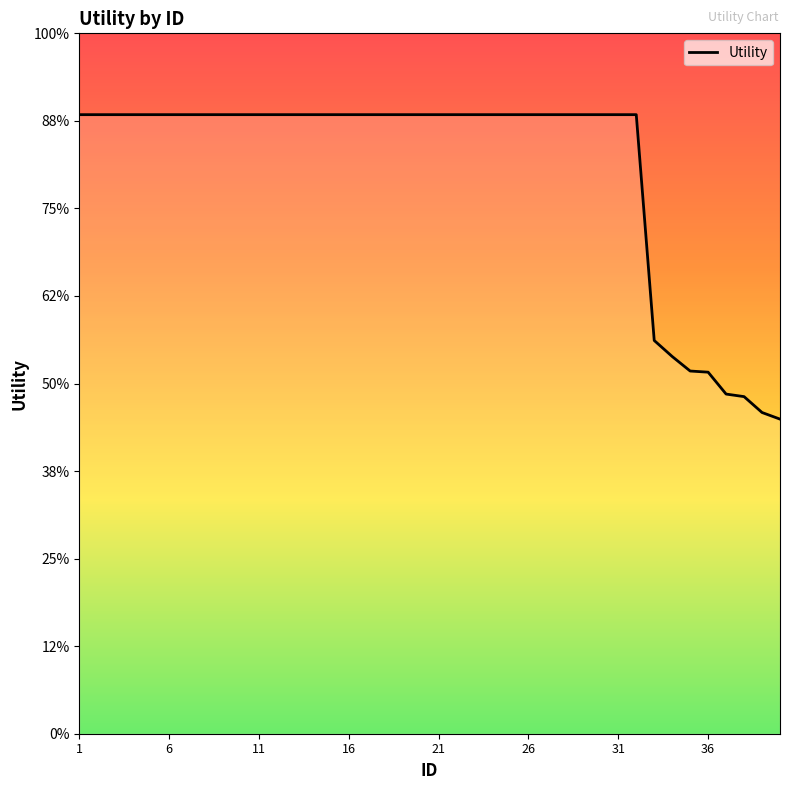

Does the chart have visible grid lines?

No